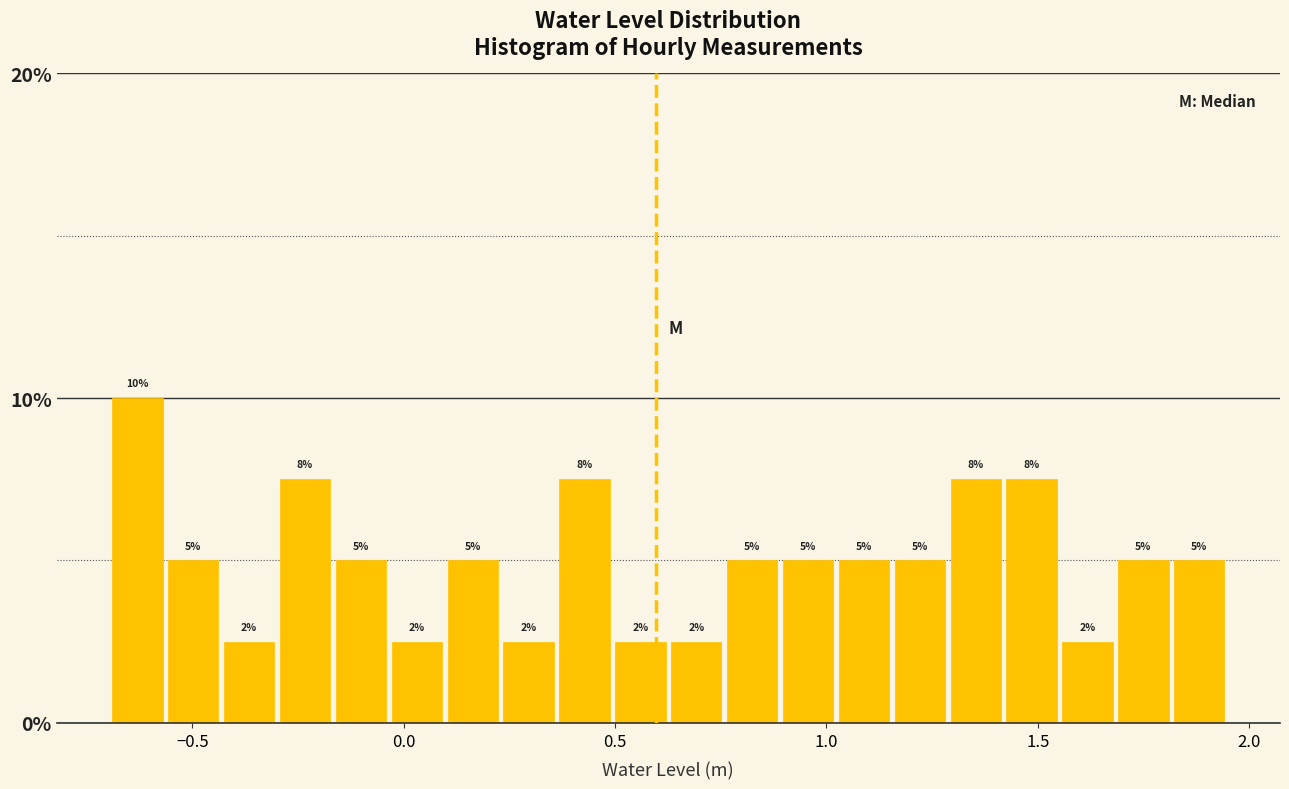

Around what value on the x-axis is the tallest bar? Give the approximate position of its centre, as read against the axis.

-0.65